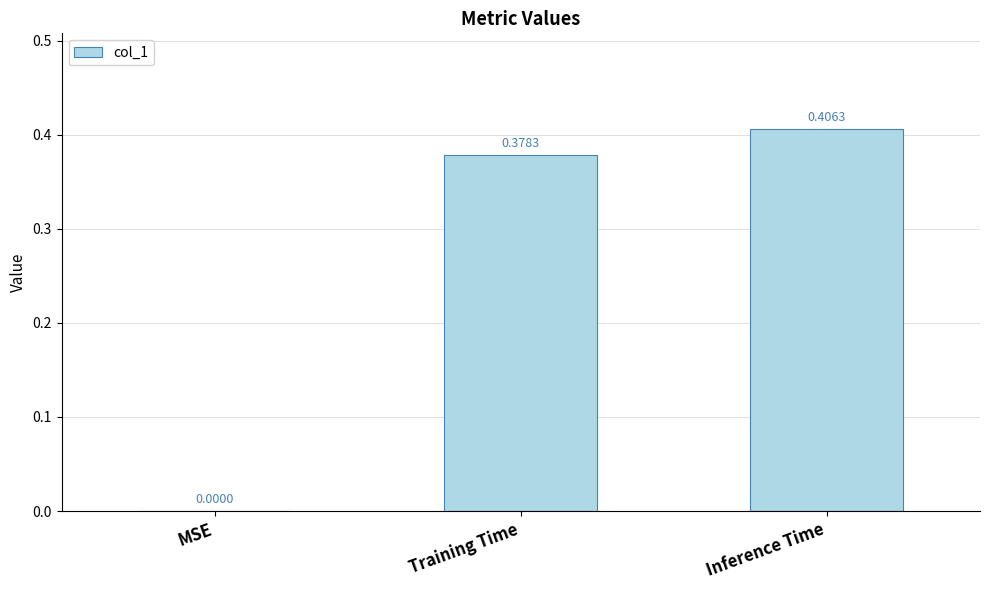

Is it true that the value at MSE is 0.2?

False